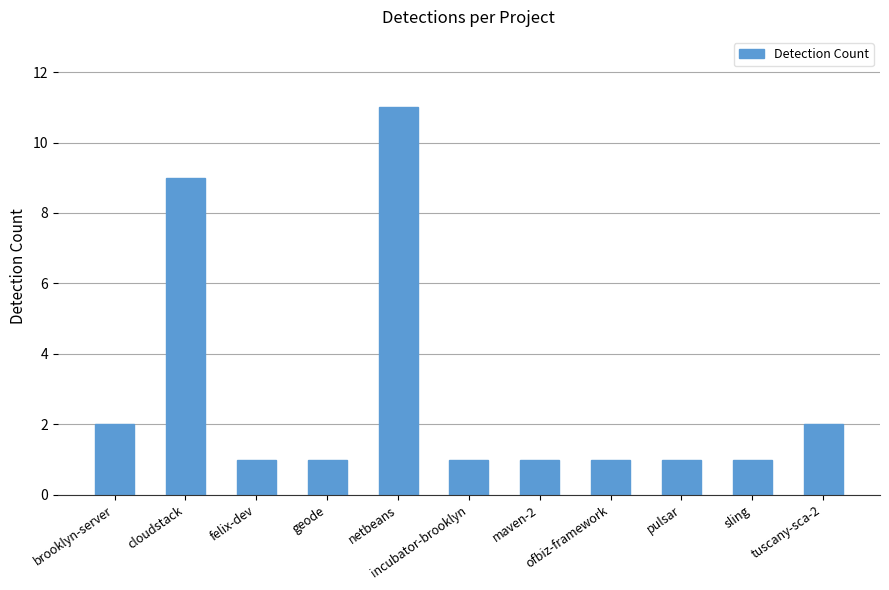

What is the value of the 4th bar from the left?

1